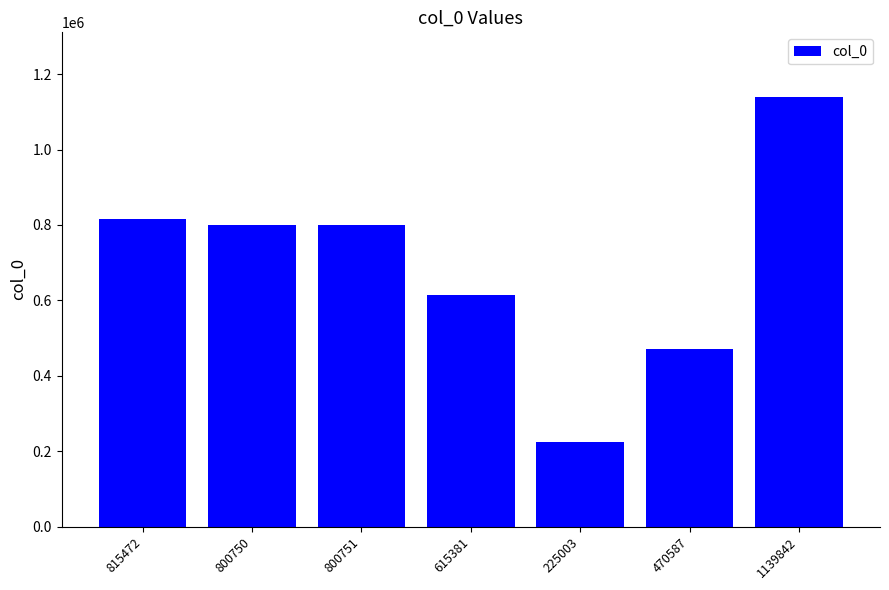

Which category has the highest value across all series?

1139842